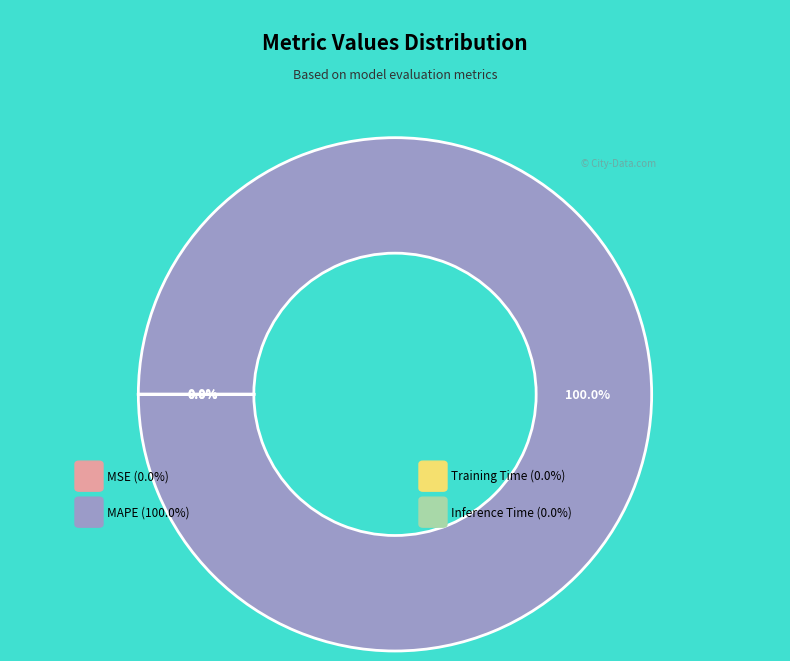

To the nearest percent, what is the average slice percentage?

25%